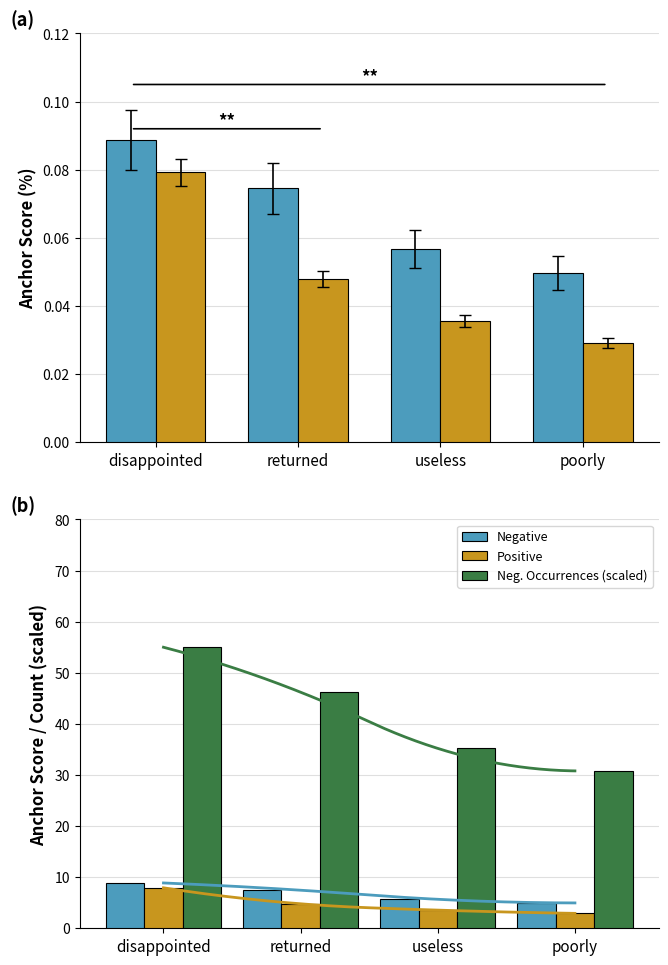

The Neg. Occurrences (scaled) series shows 35.2 at useless. True or false?

True